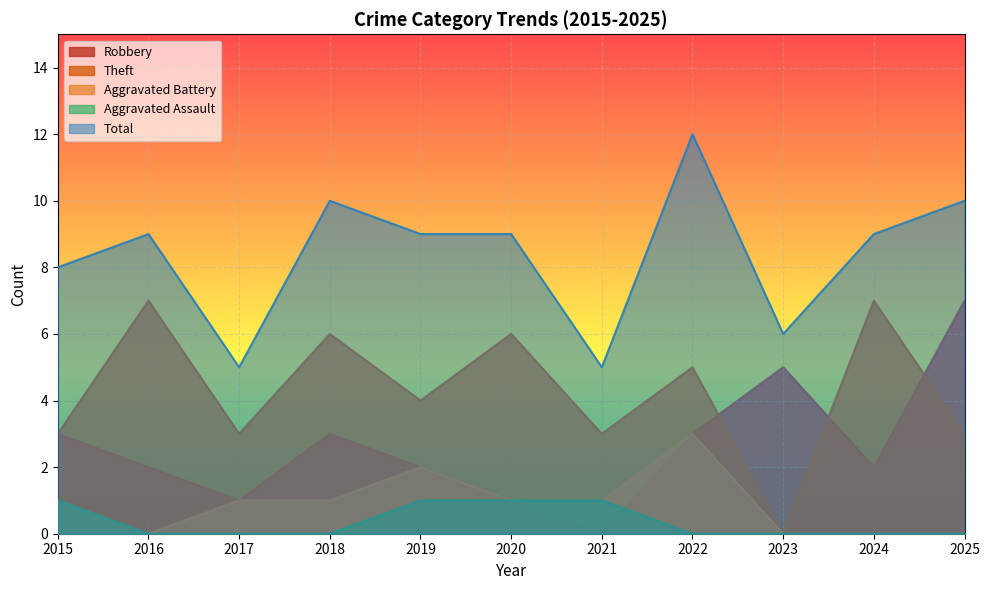

Which series changed the most between 2016 and 2023?

Theft